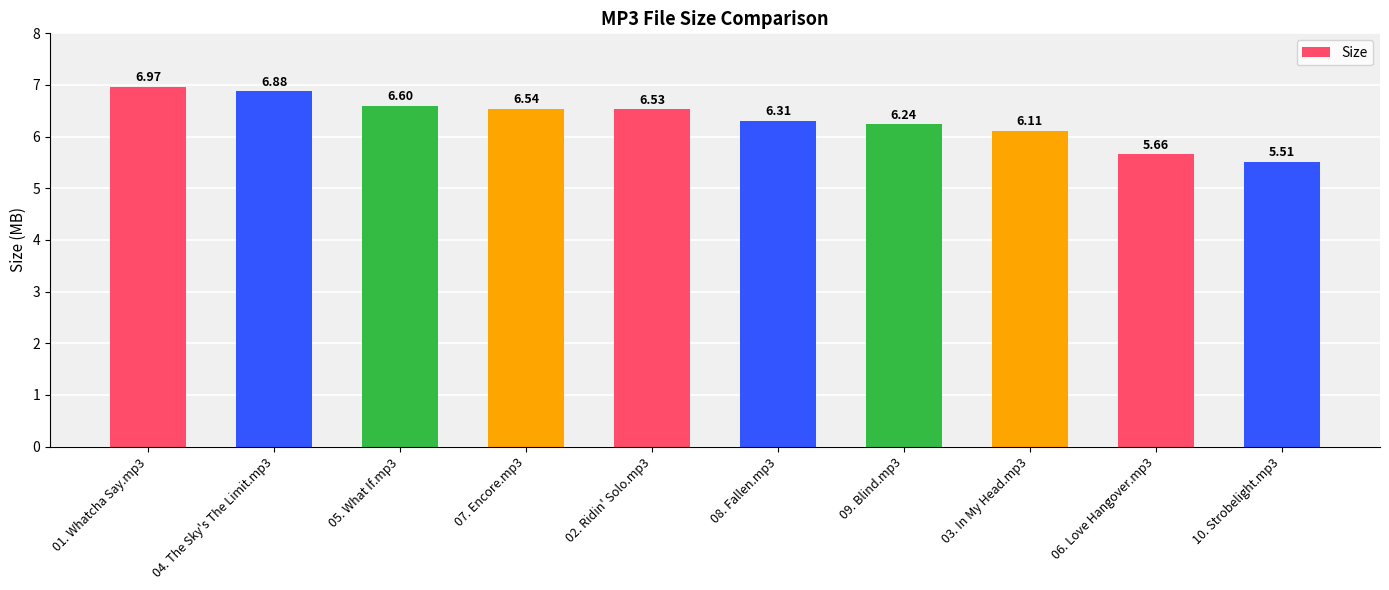

Which label corresponds to the largest value in the chart?

01. Whatcha Say.mp3